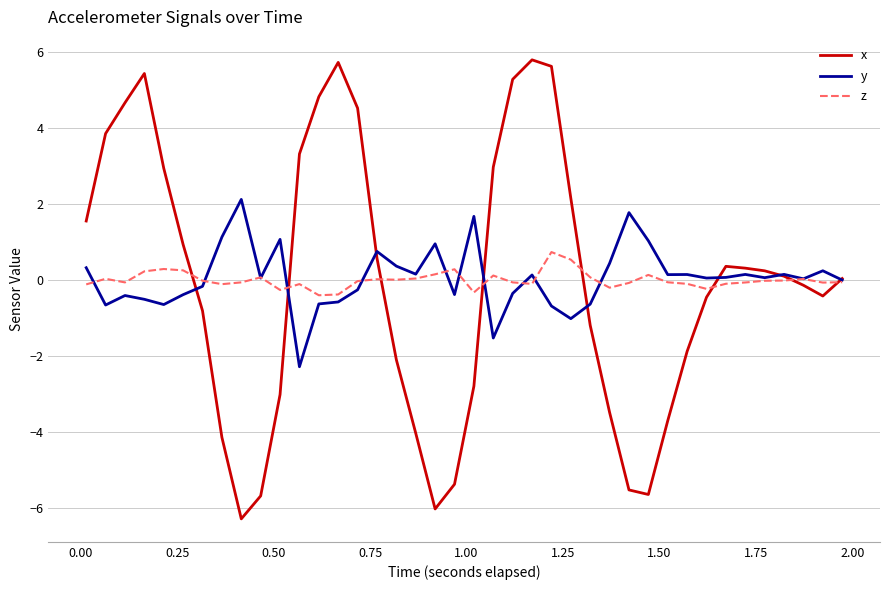

True or false: z and y intersect in this chart.

True